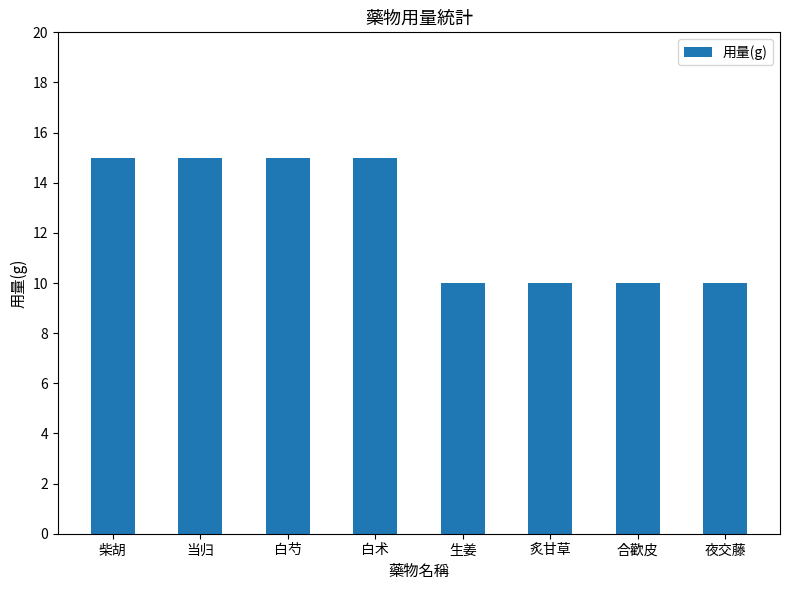

Reading left to right, transcribe all the data shown in this chart.

柴胡=15	当归=15	白芍=15	白术=15	生姜=10	炙甘草=10	合歡皮=10	夜交藤=10